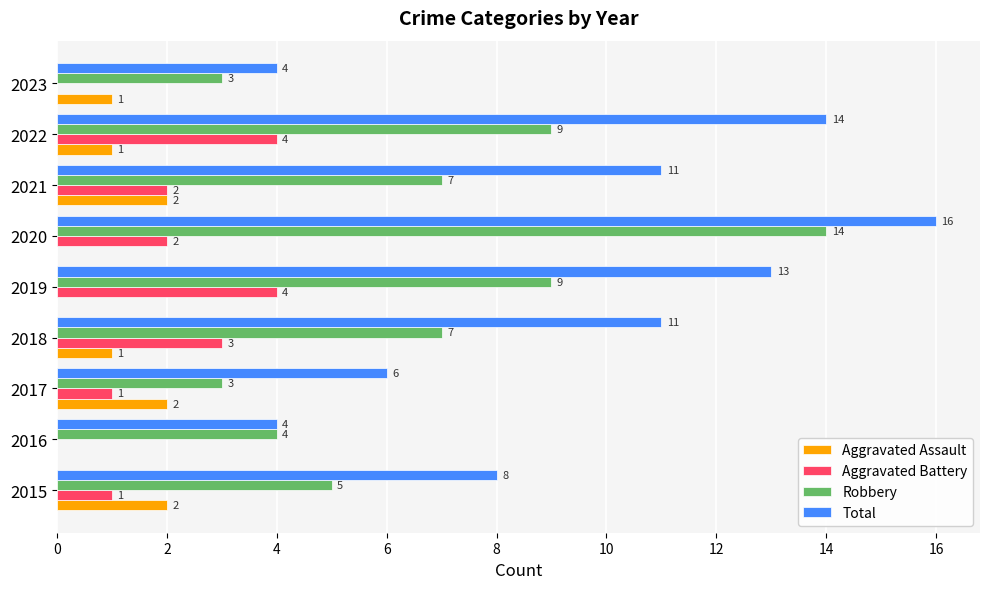

How many categories are shown in the chart?

9